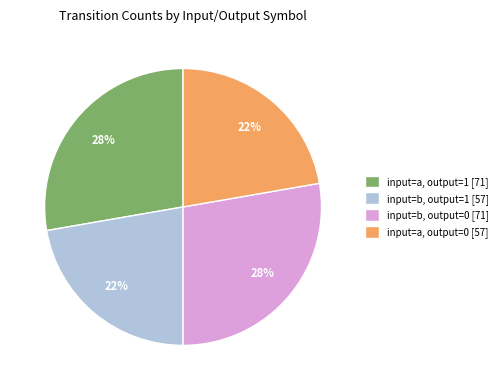

Is it true that input=a, output=0 [57] is 12% of the pie?

False